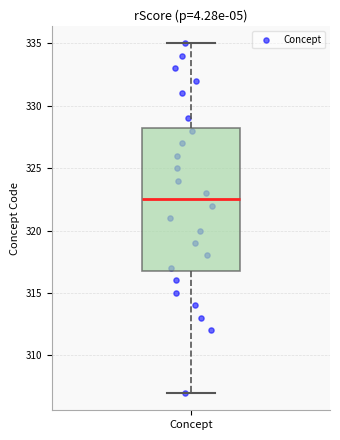

Read this box plot against the y-axis: the position of the median line, the range covered by the box, and the ends of both whiskers. The values are not printed on the chart, so give them approximately, as read against the axis.

median 322.5, box 317.0 to 328.5, whiskers 307.0 to 335.0